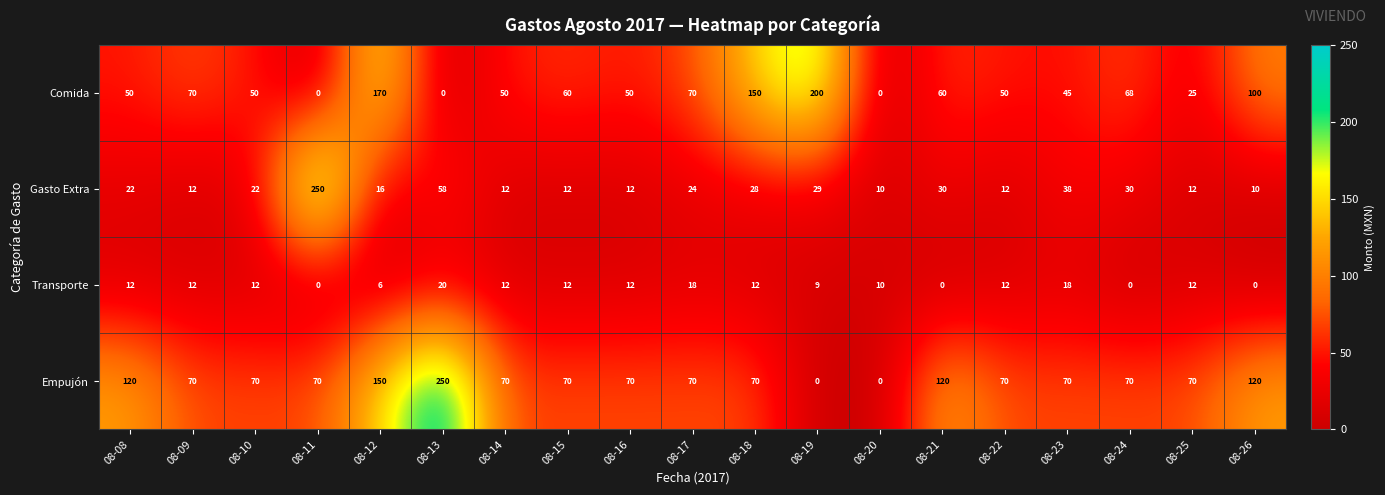

What is the minimum value for Gasto Extra?

10